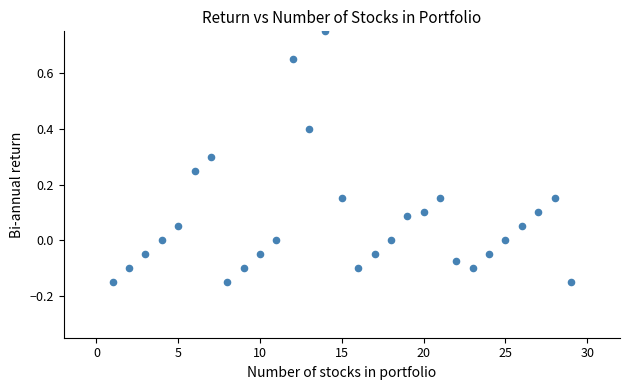

What is the range of Y values (max minus min)?

0.9